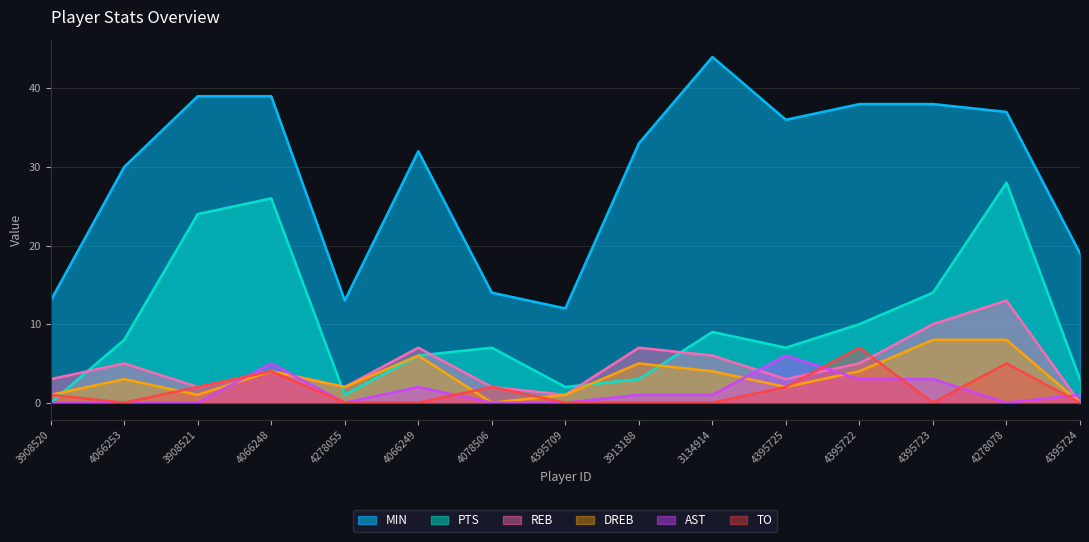

At how many categories does at least one series exceed 22?

10